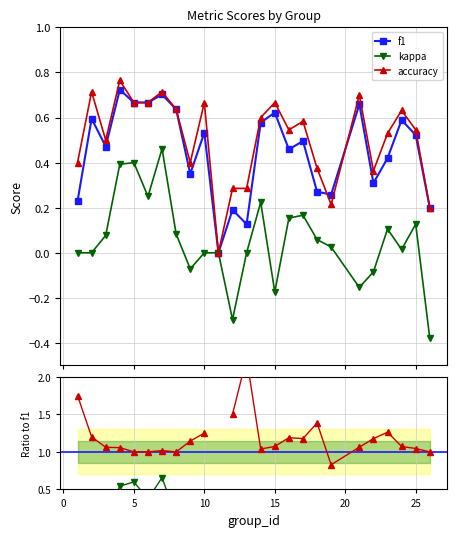

How many interior local peaks does the f1 series have?

9